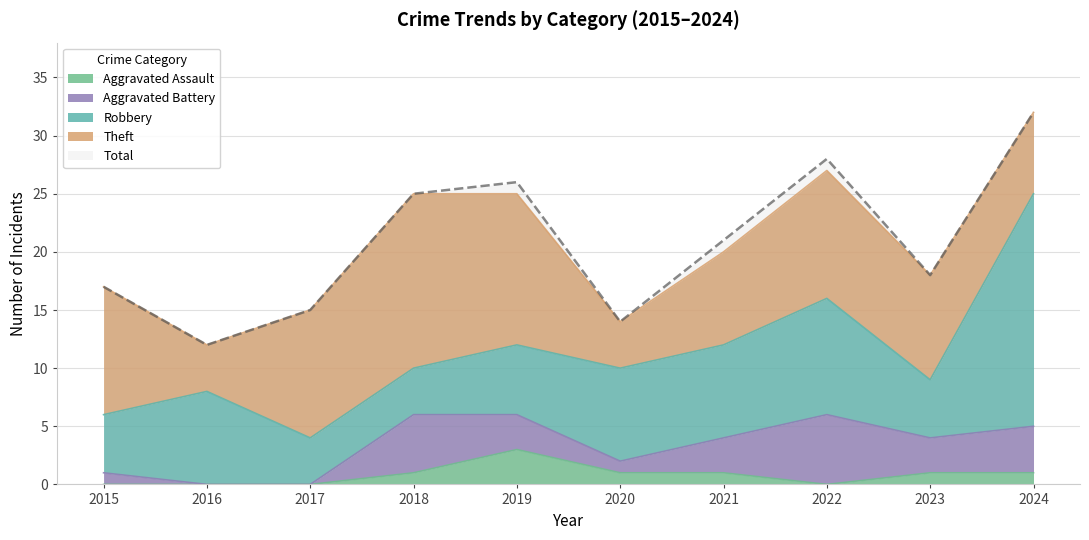

At which category does Robbery reach its first local peak?

2016